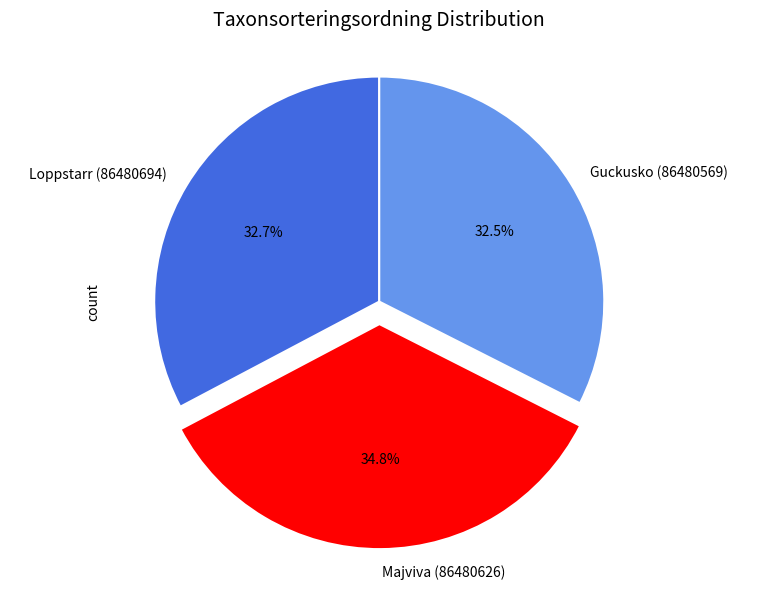

Which has a higher value, Majviva (86480626) or Loppstarr (86480694)?

Majviva (86480626)